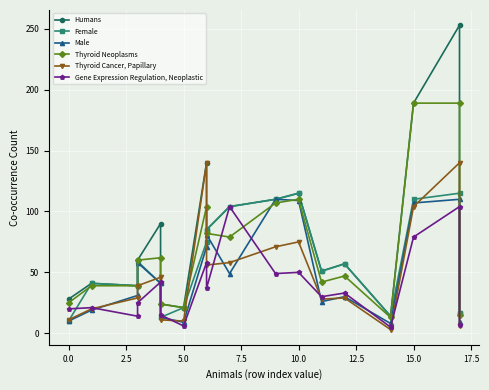

At which label does Humans reach its minimum?

14